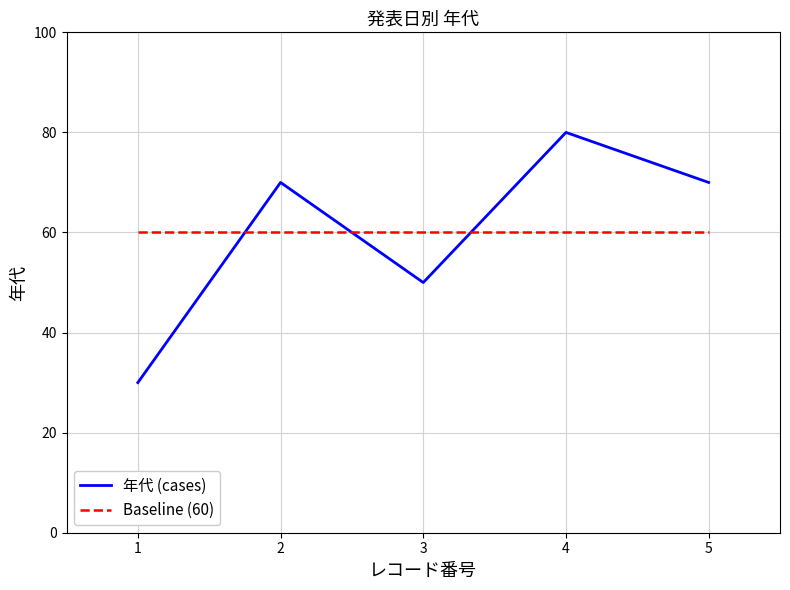

The value of 年代 (cases) at 2 is 20. True or false?

False